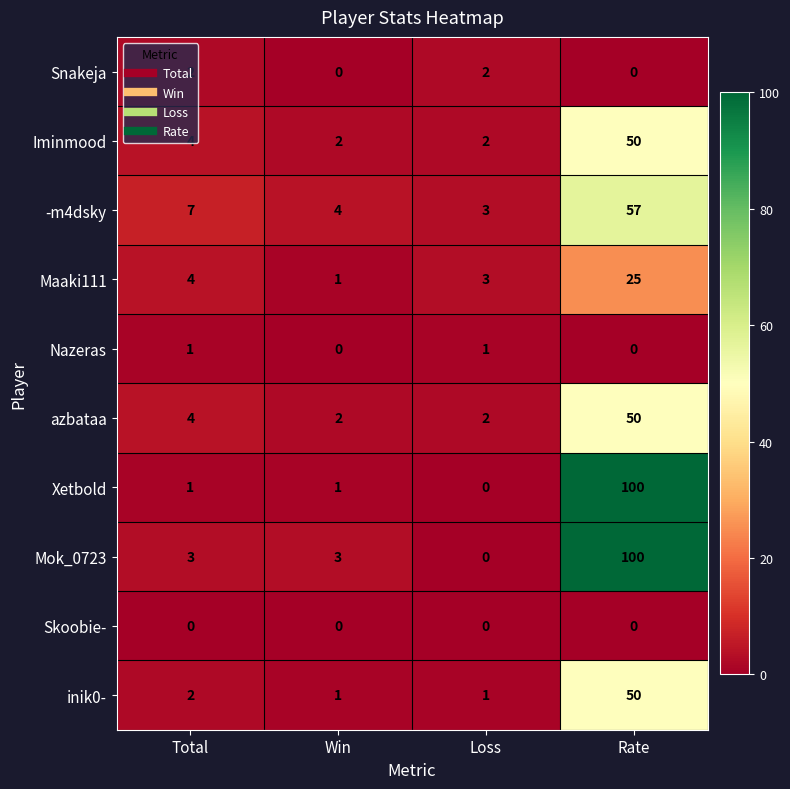

Which series has the largest total across all categories?

Mok_0723